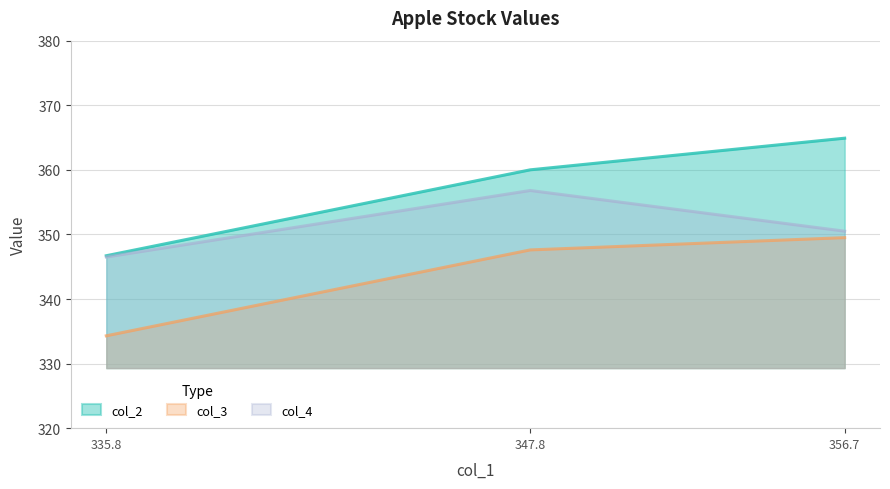

Is it true that col_4 equals 513.5 at 347.8?

False